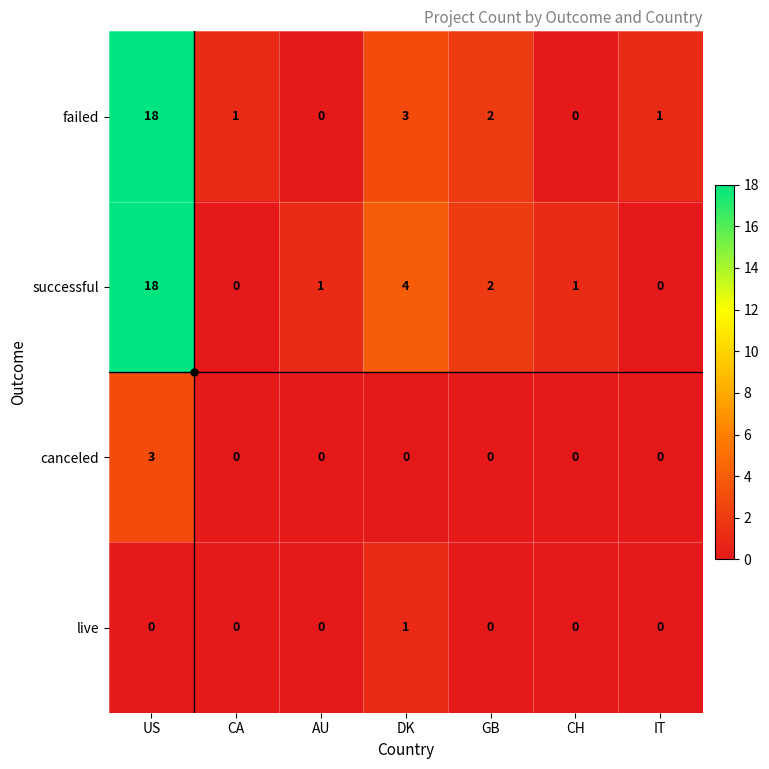

What is the spread (max minus min) of values at CH?

1